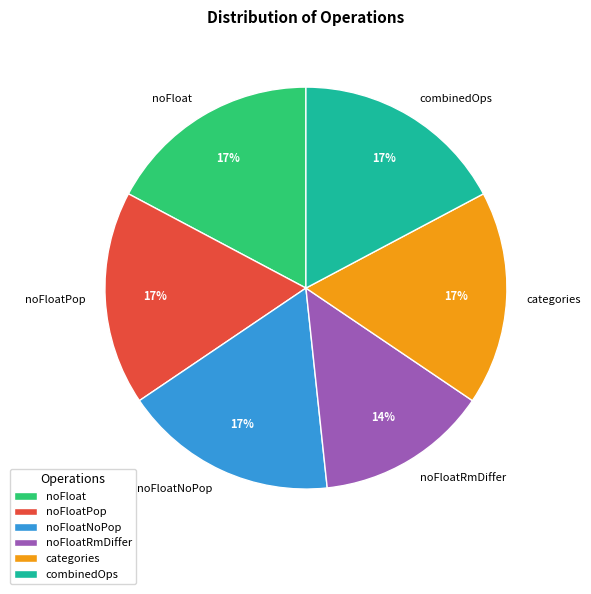

Combined, do noFloatNoPop and combinedOps account for over 50%?

No